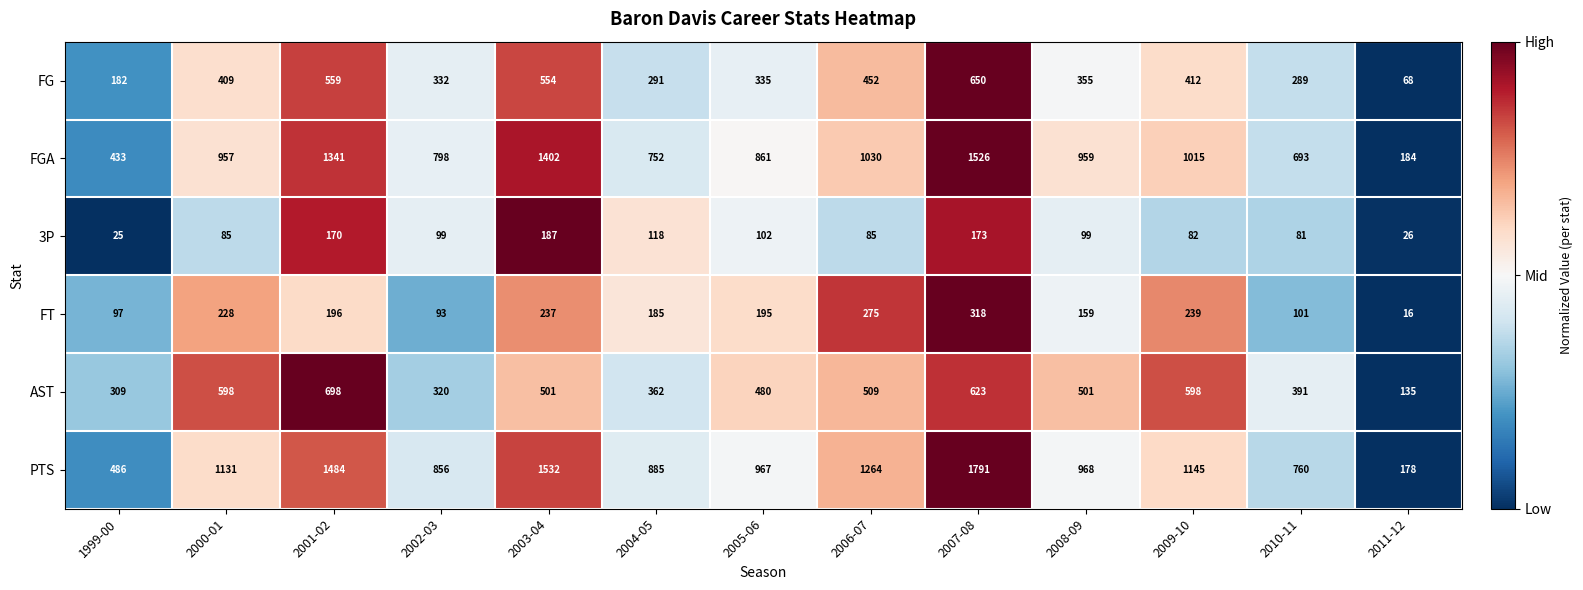

Where is FT nearest to the value 167?

2008-09